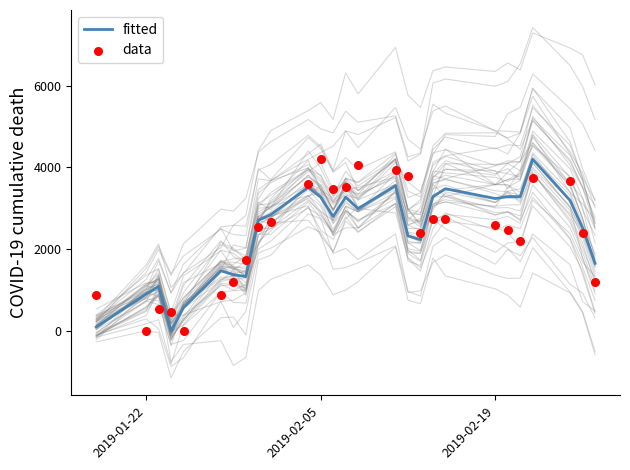

What are all the series names shown in the legend?

fitted, data